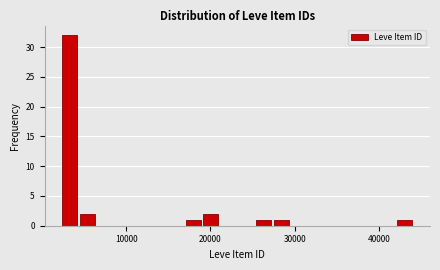

Read against the x-axis, roughly where is the centre of the tallest bar?

3000